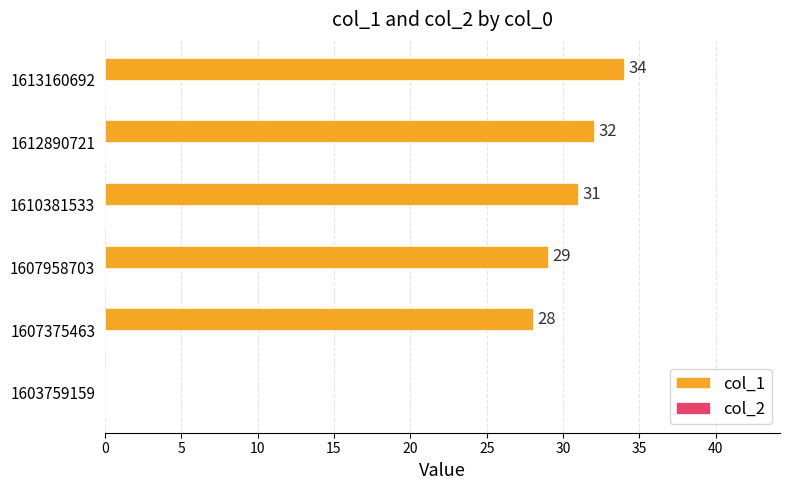

What is the sum of the values at 1612890721 and 1603759159?

32